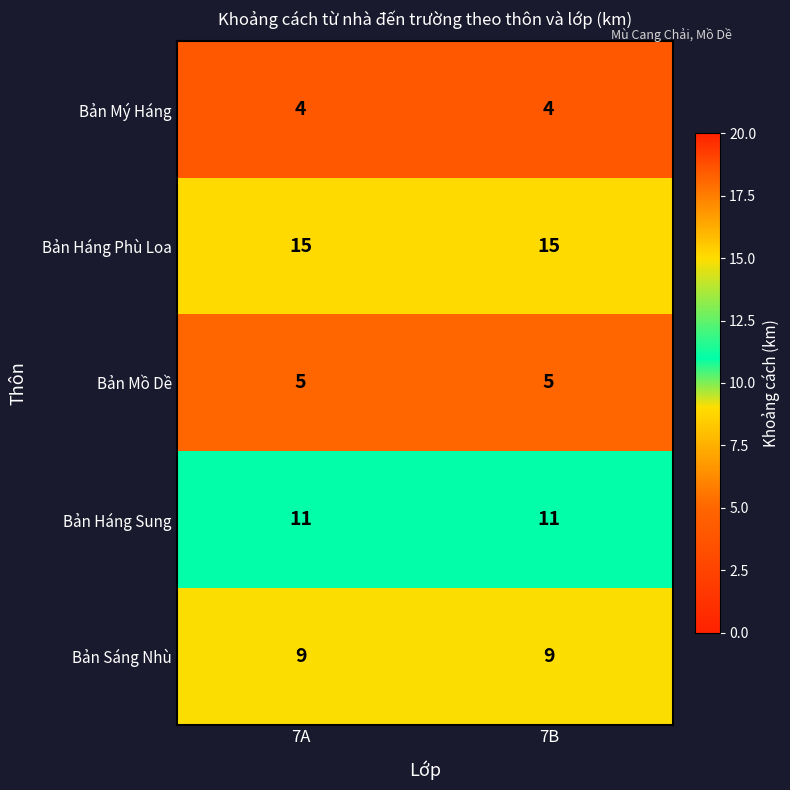

What is the spread (max minus min) of values at 7A?

11